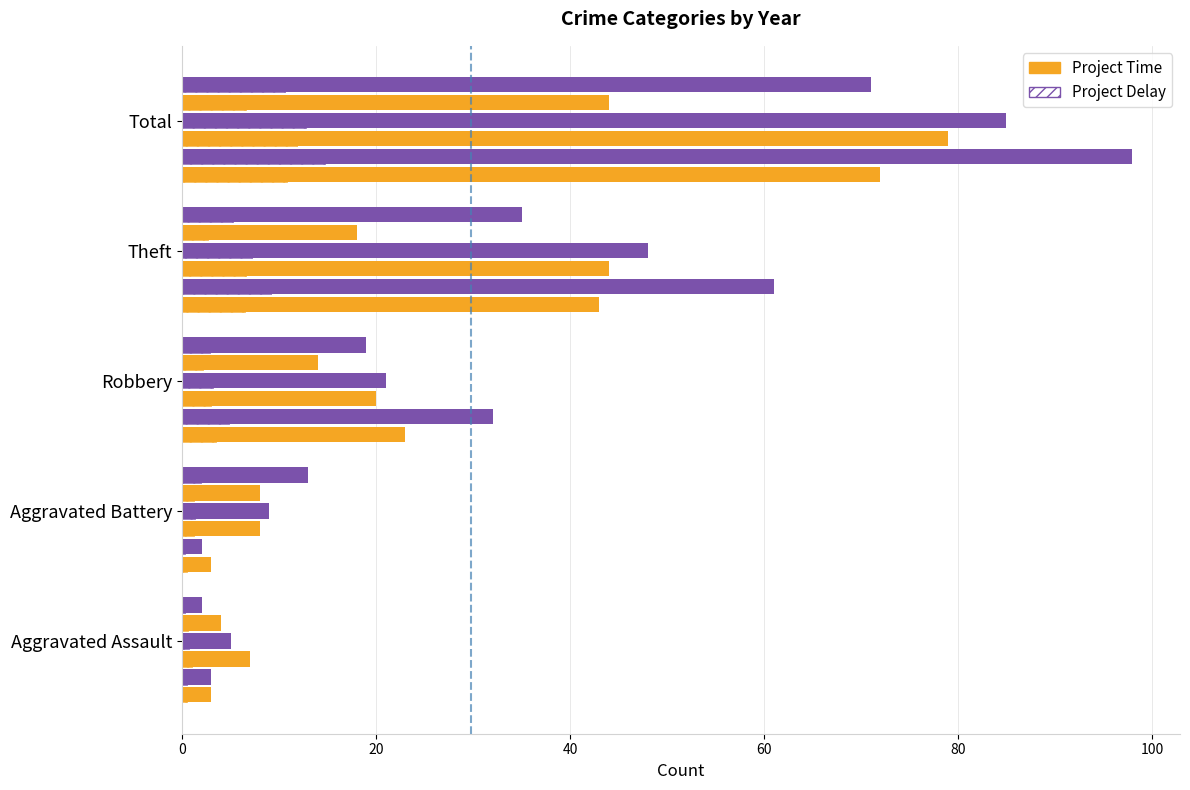

What is the label of the 4th bar from the left?

Theft